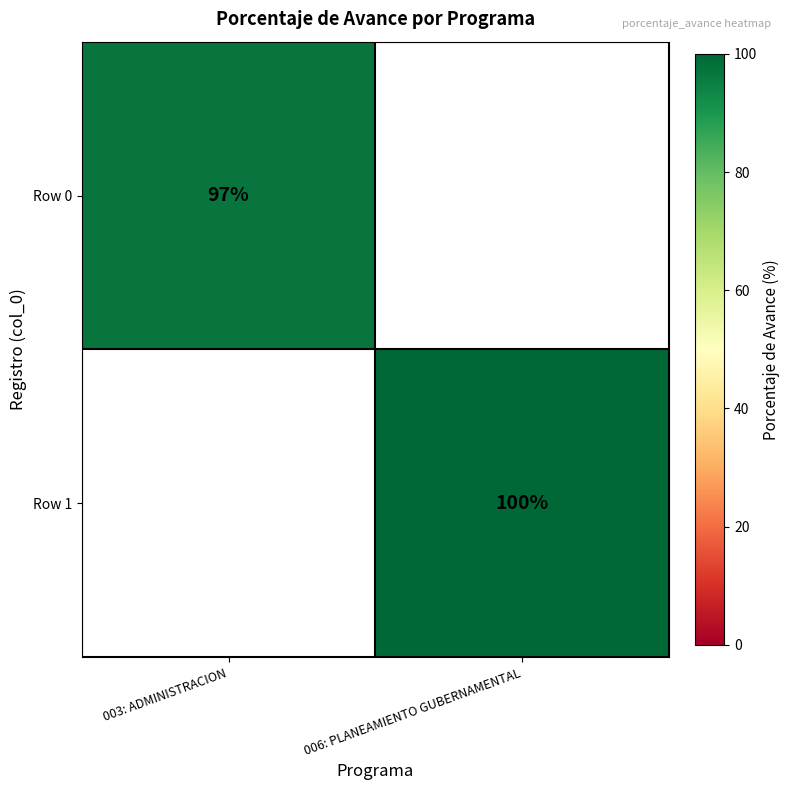

Is the value of Row 0 at 003: ADMINISTRACION greater than the value of Row 1 at 006: PLANEAMIENTO GUBERNAMENTAL?

No